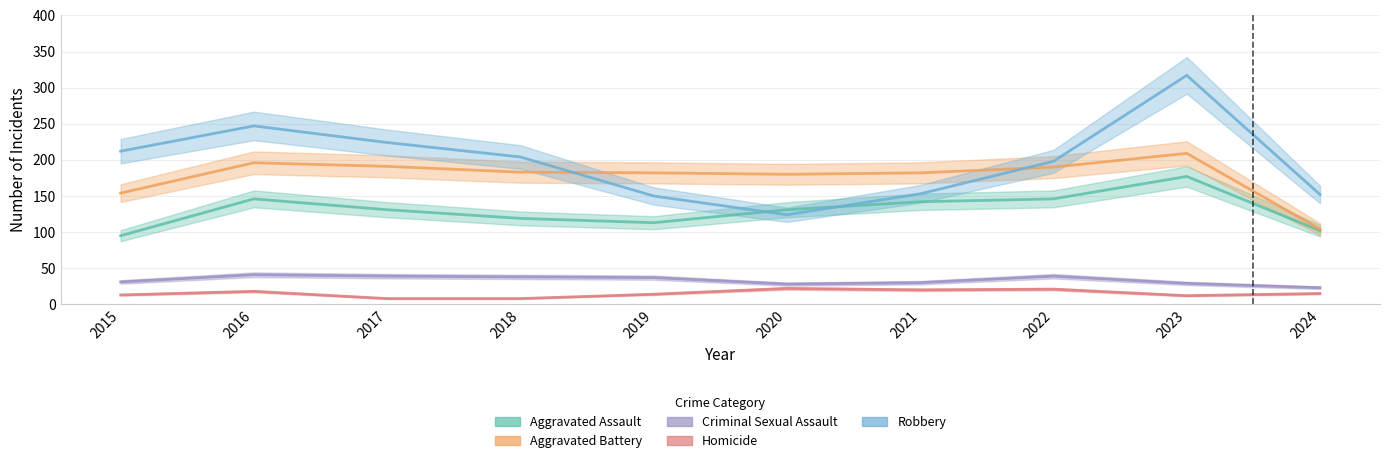

How many data points in Robbery are less than 204?

5